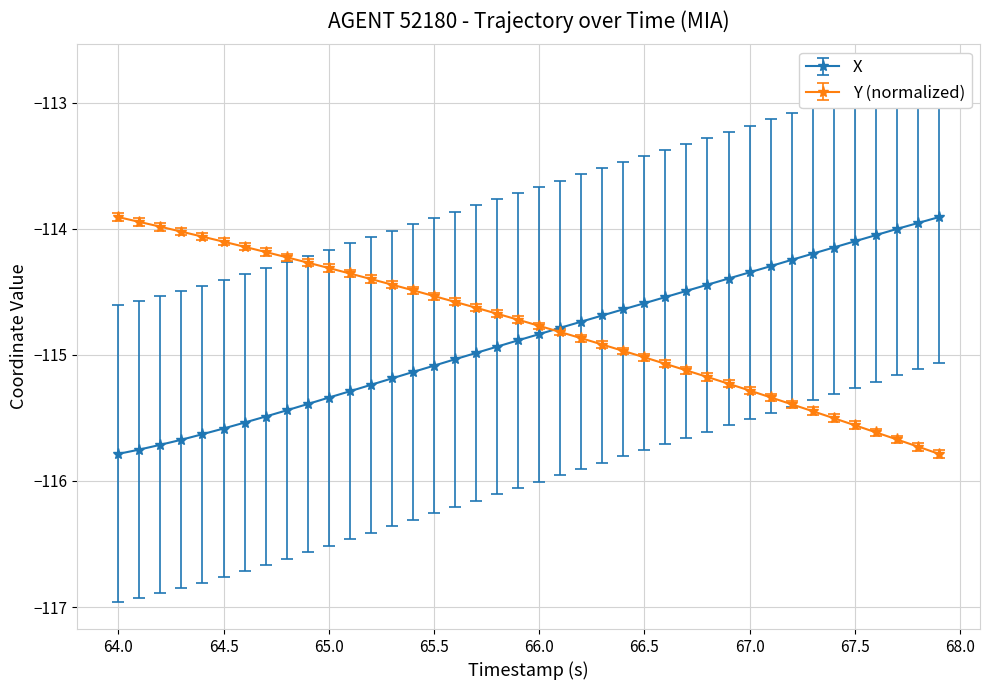

What is the highest value of the Y (normalized) series?

-113.9